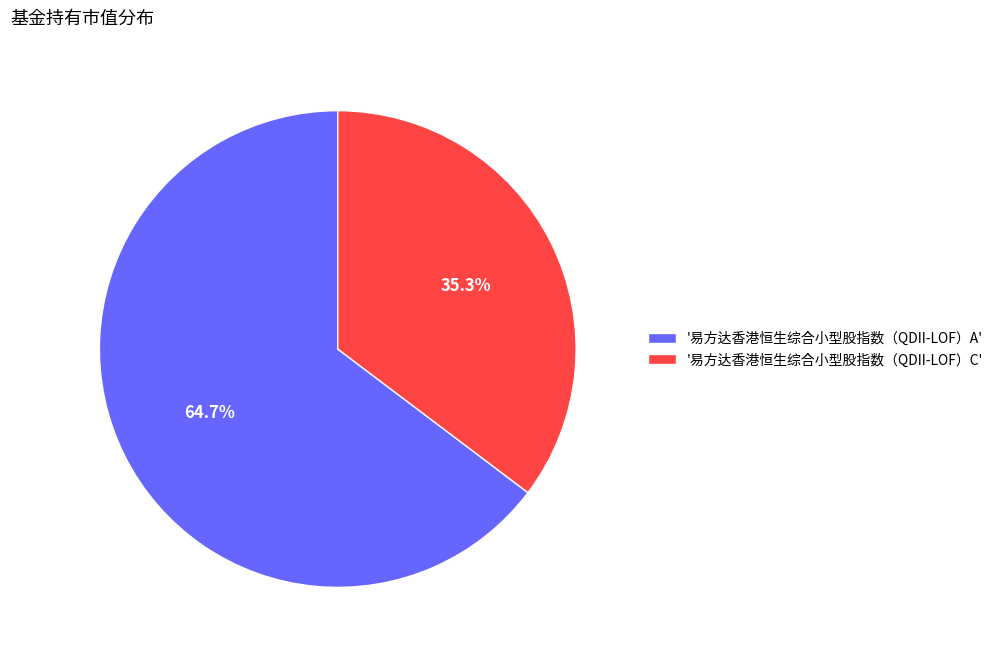

Which category accounts for the majority?

'易方达香港恒生综合小型股指数（QDII-LOF）A'